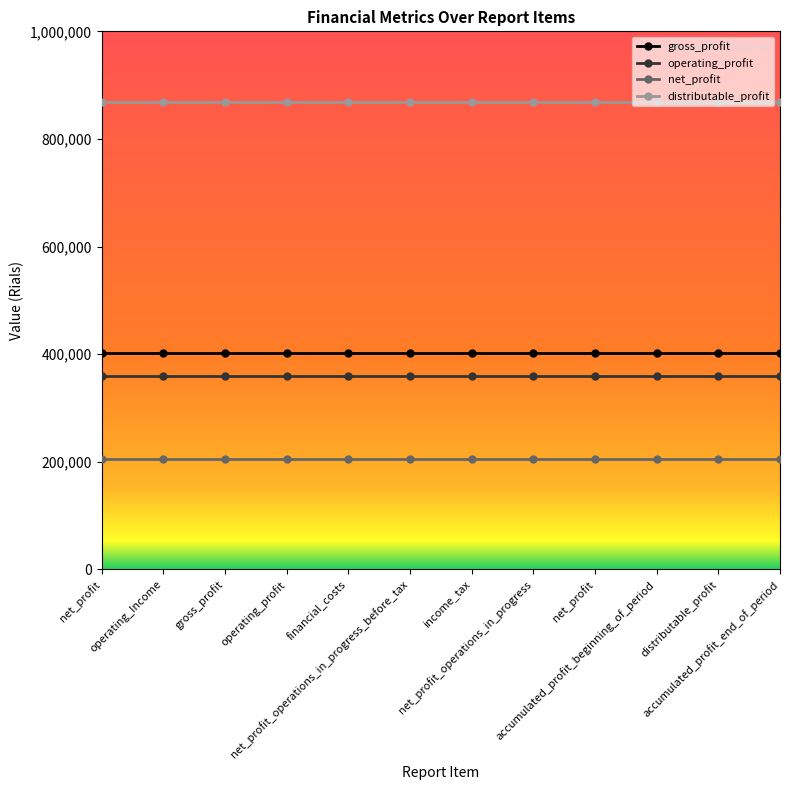

What is the highest value of the distributable_profit series?

868513